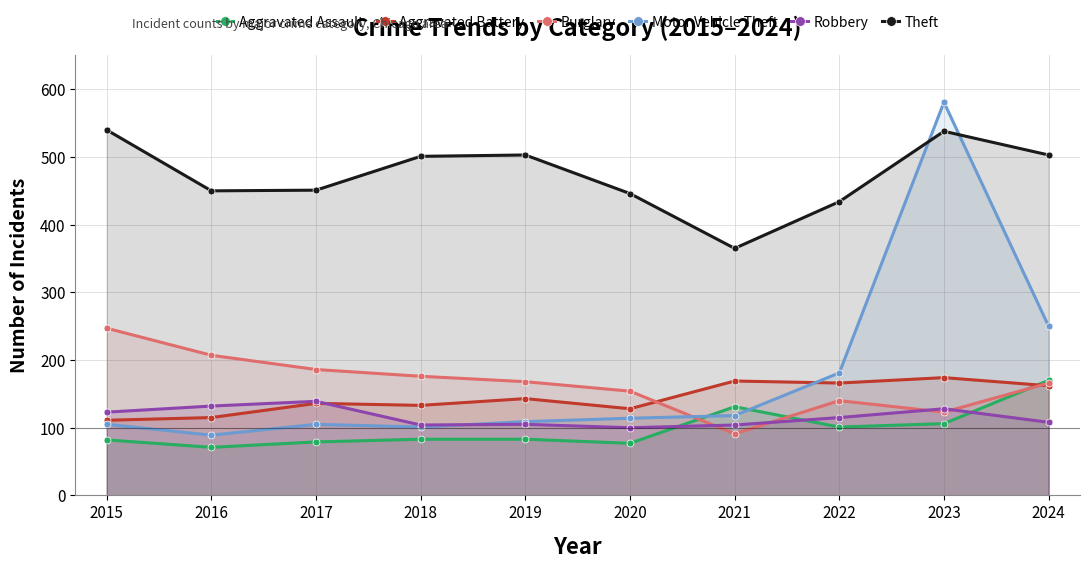

What is the sum of the Robbery values at 2017 and 2022?

254